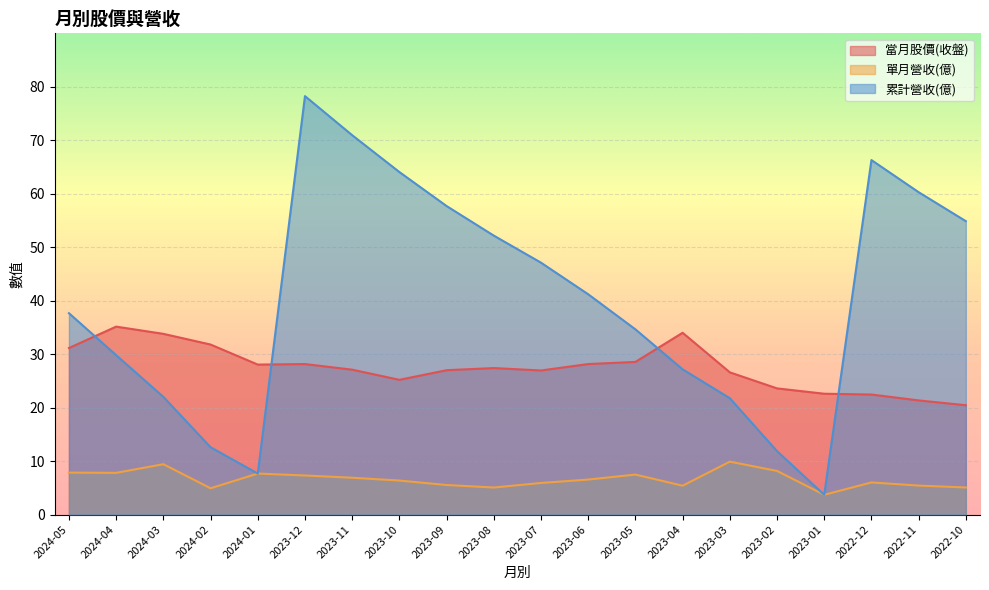

What position from the right is 2023-01?

4